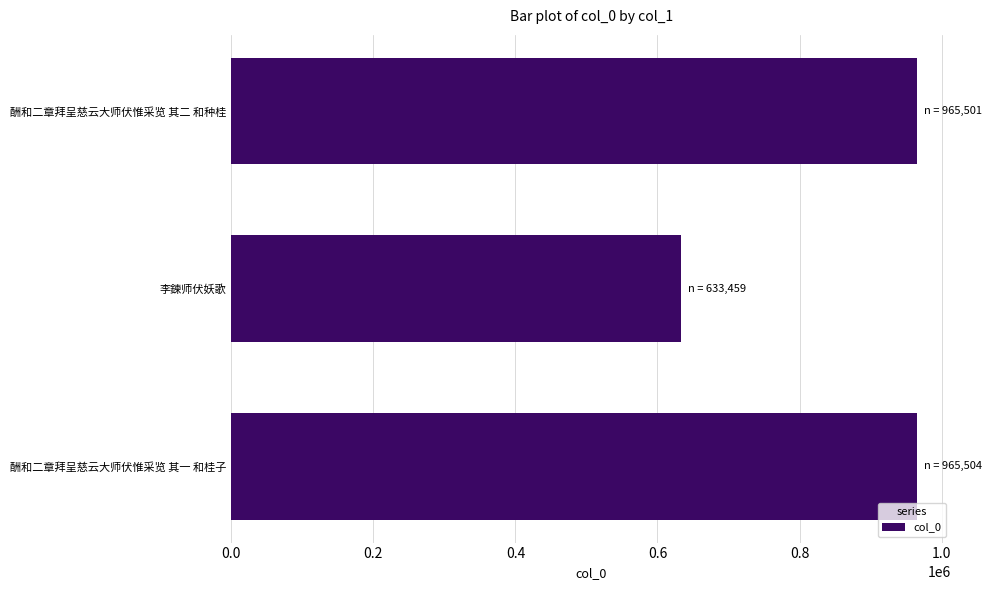

What is the smallest value displayed?

633459